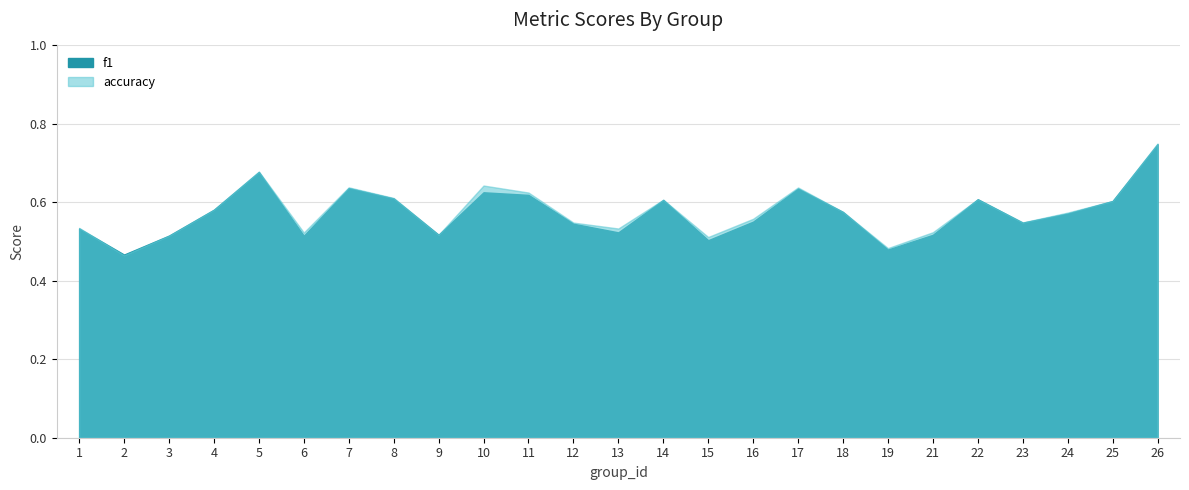

What is the greatest value displayed?

0.8